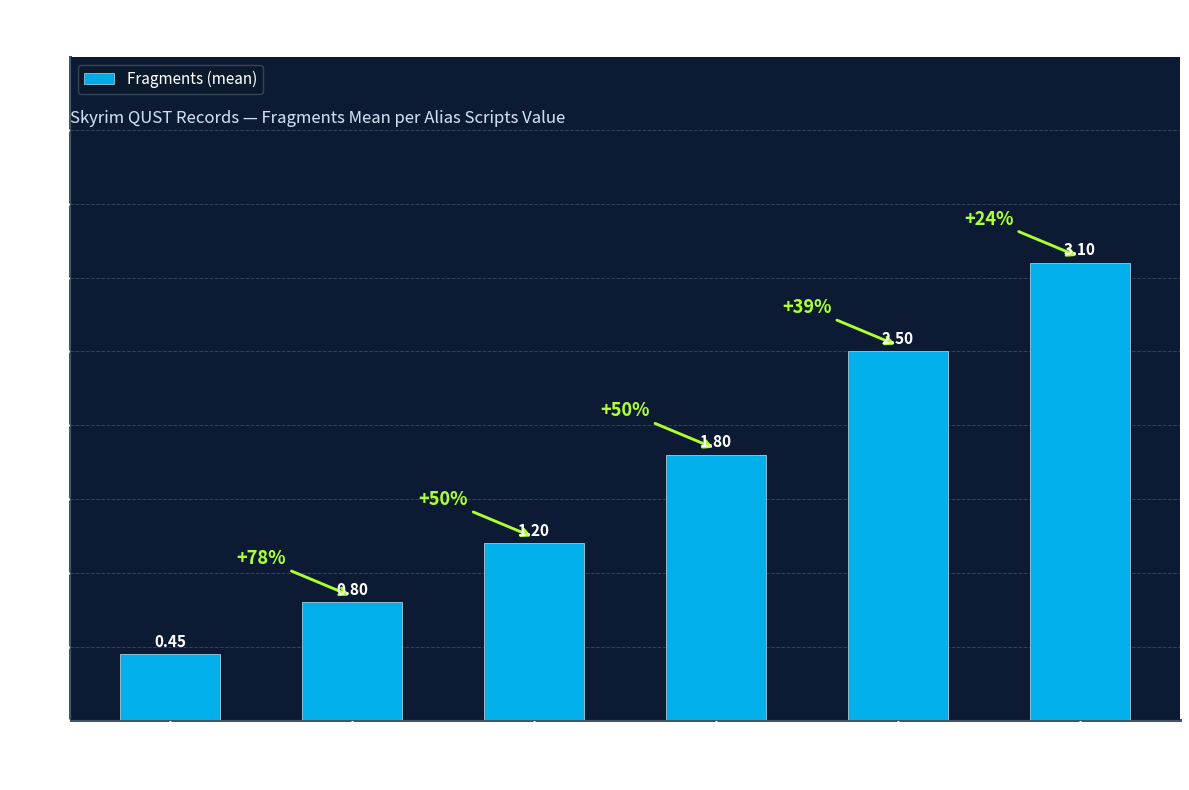

What is the average value?

1.6